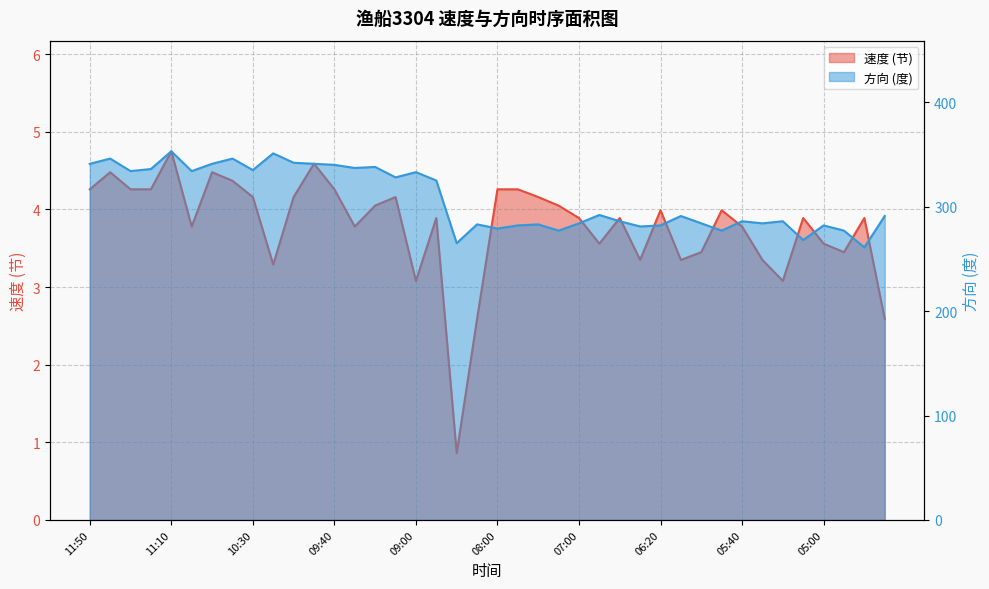

What is the total value across all series at 10:41?

350.4